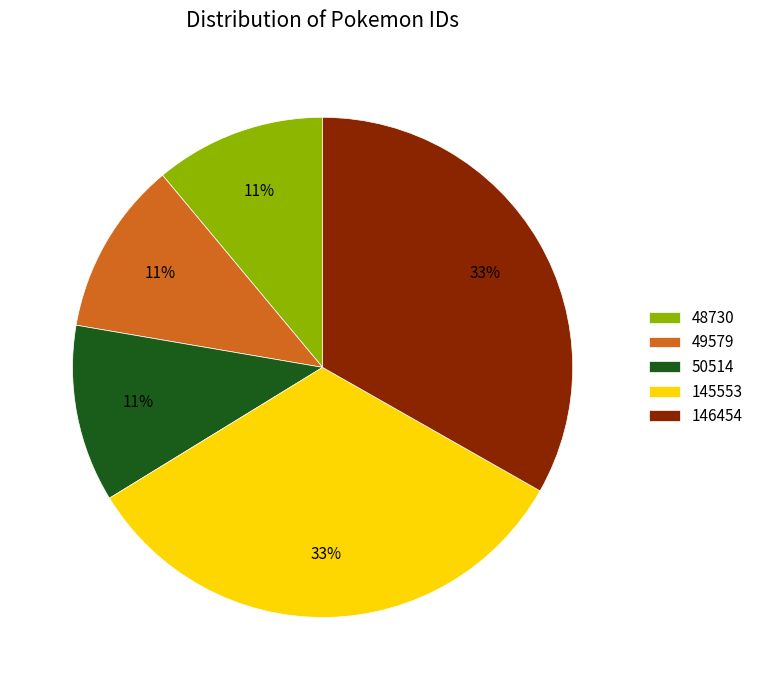

How many segments does this pie chart have?

5